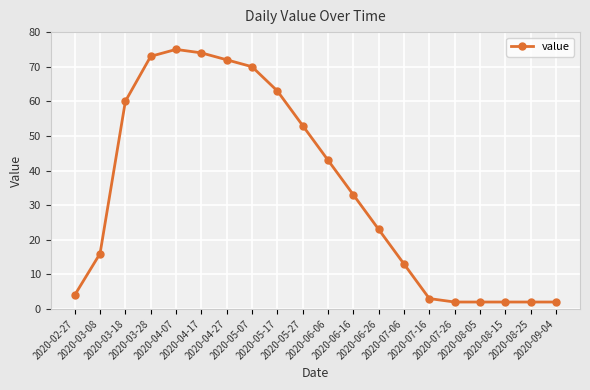

What is the maximum value shown in the chart?

75